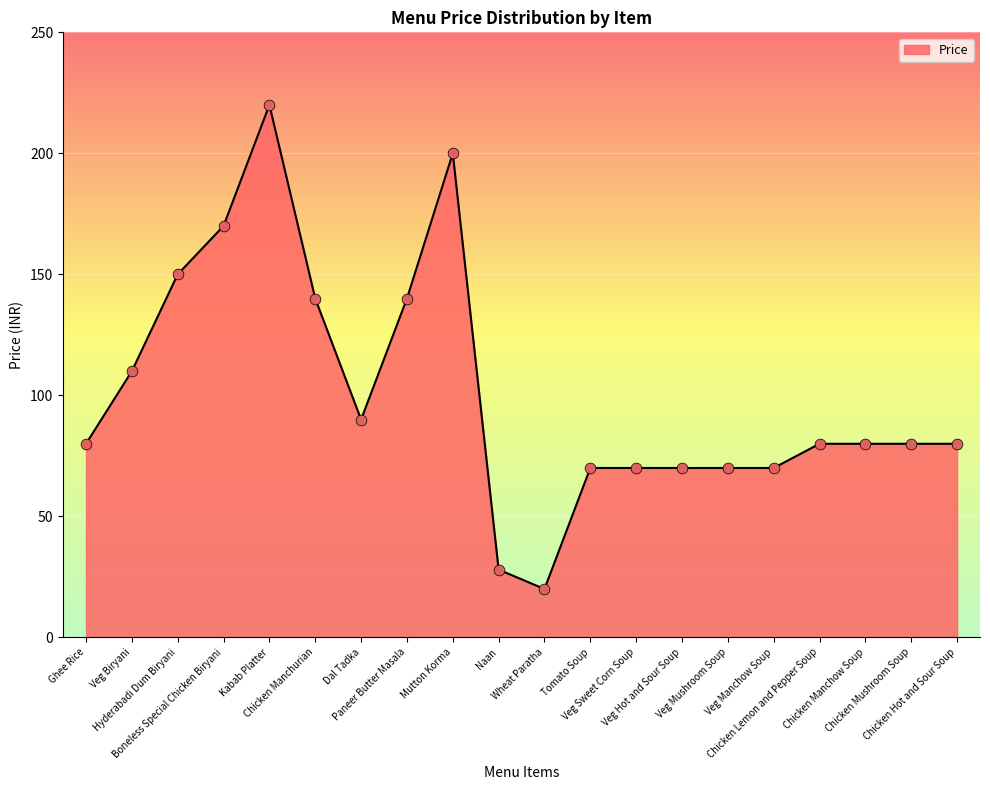

What is the change in value from Mutton Korma to Chicken Lemon and Pepper Soup?

-120